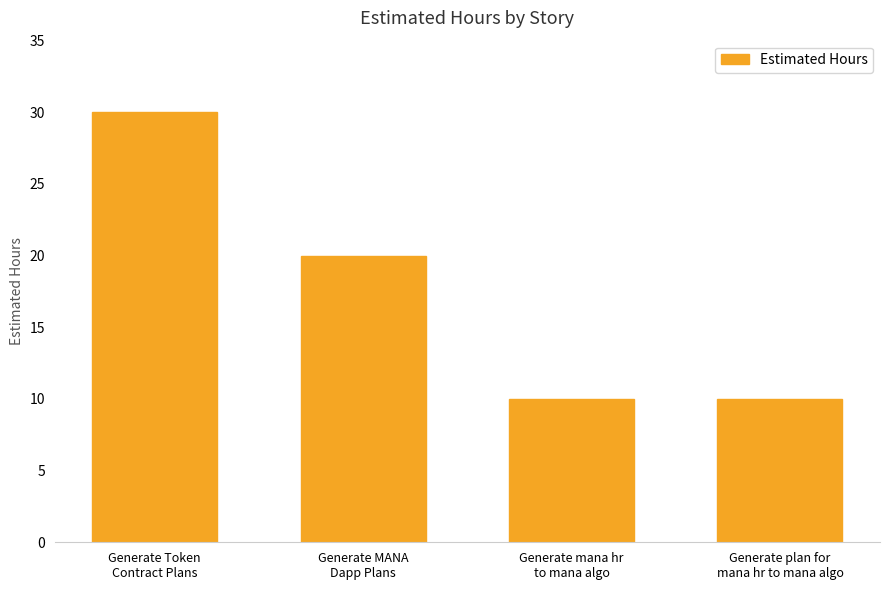

What is the value of the 4th bar from the left?

10